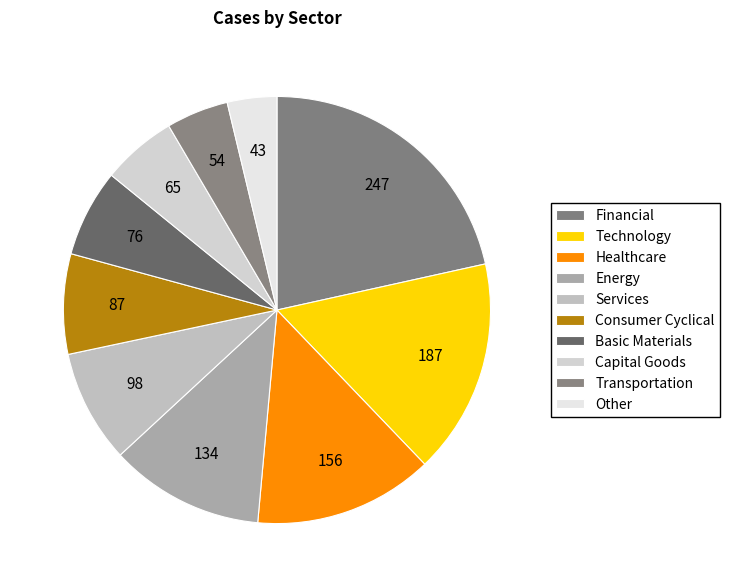

Rank the categories by value from lowest to highest.

Other, Transportation, Capital Goods, Basic Materials, Consumer Cyclical, Services, Energy, Healthcare, Technology, Financial